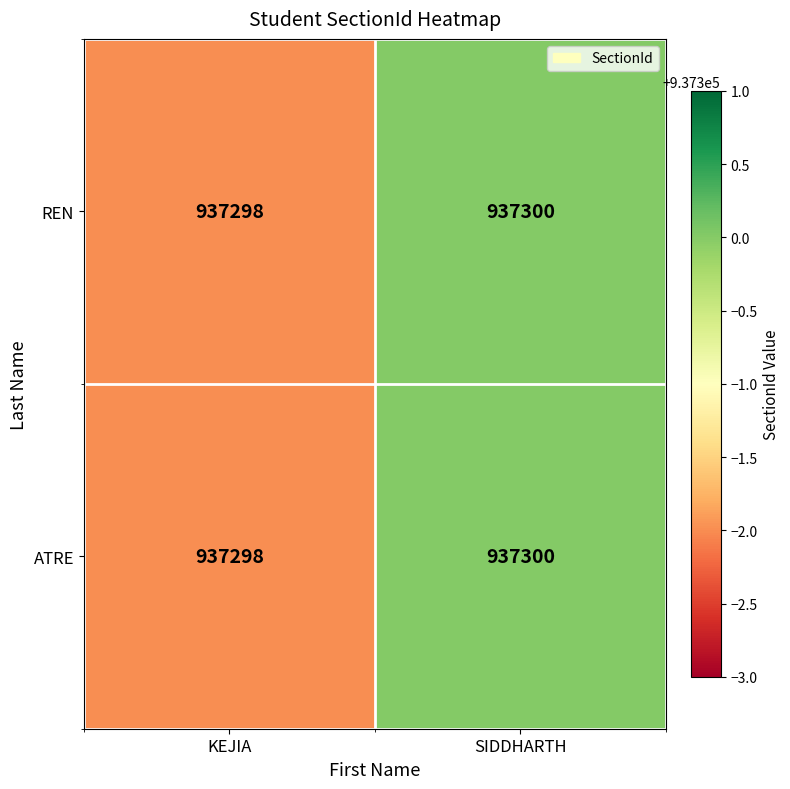

What is the sum of all ATRE values?

1874598